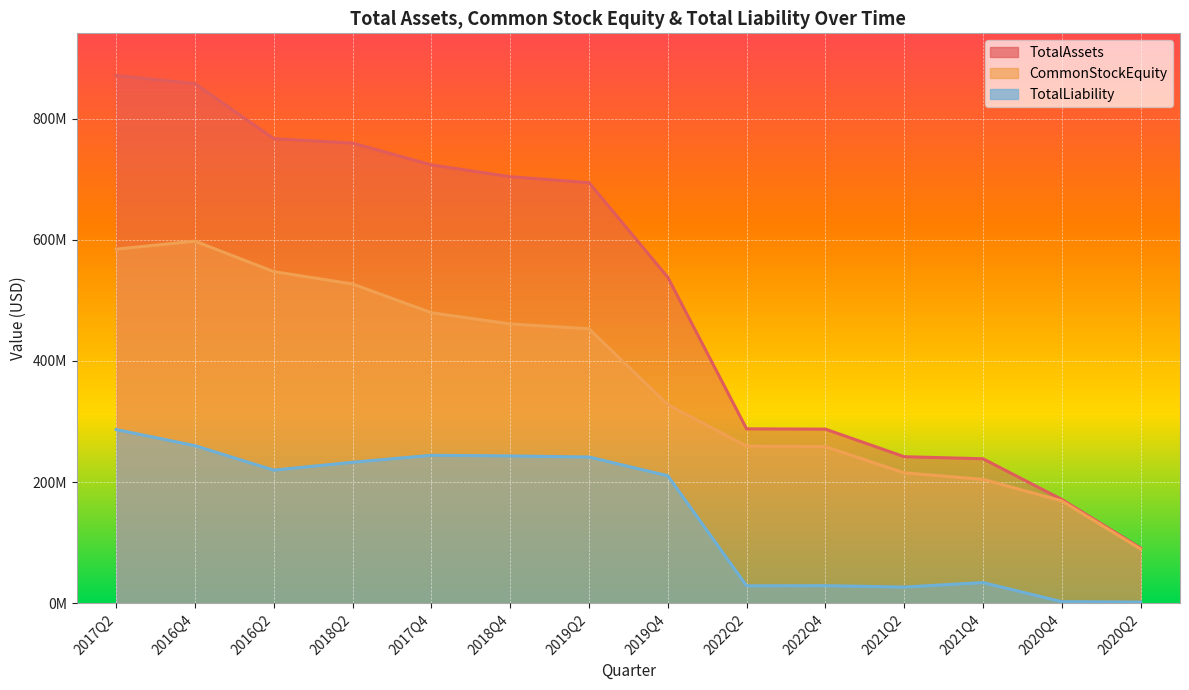

What is the label of the 14th point from the left?

2020Q2